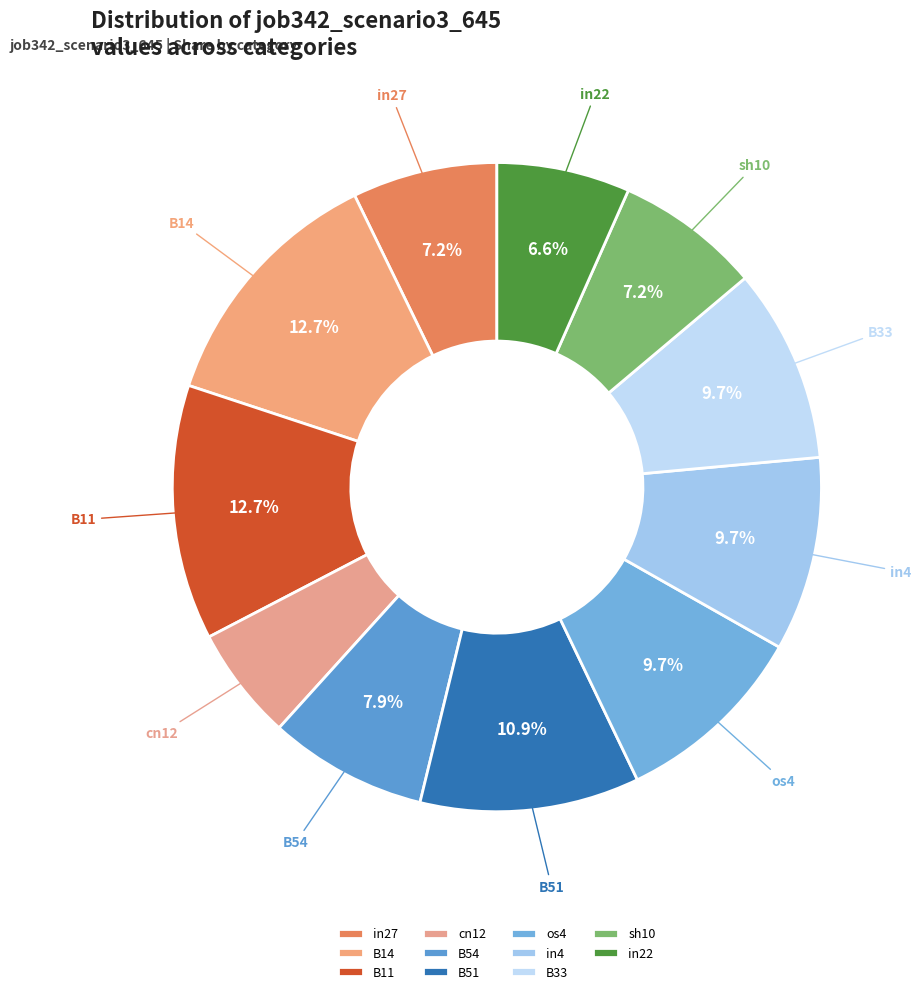

To the nearest percent, what is the average slice percentage?

9%